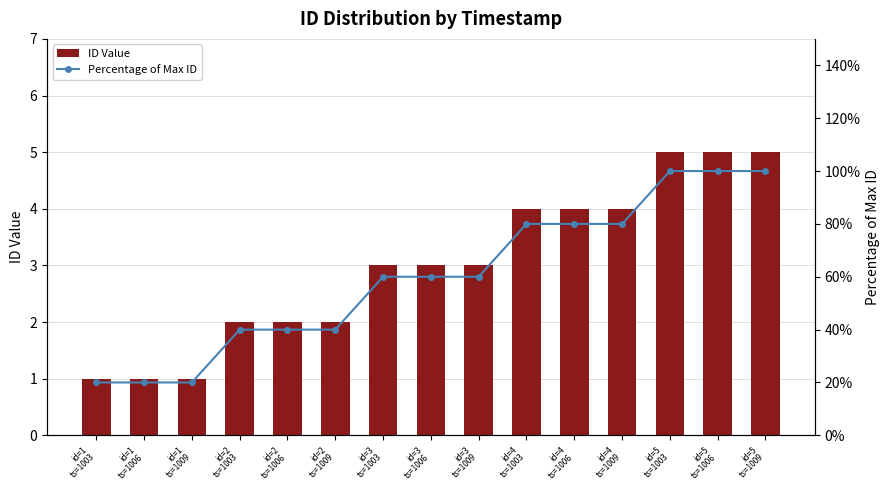

How many Percentage of Max ID values are between 40 and 80?

9